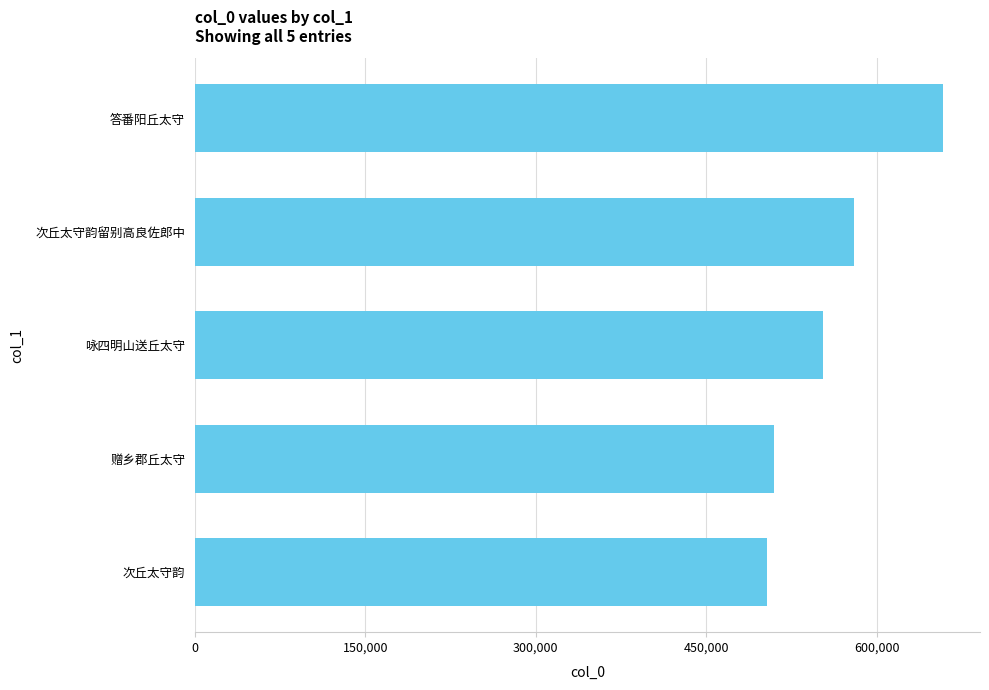

What is the sum of all values?

2804330